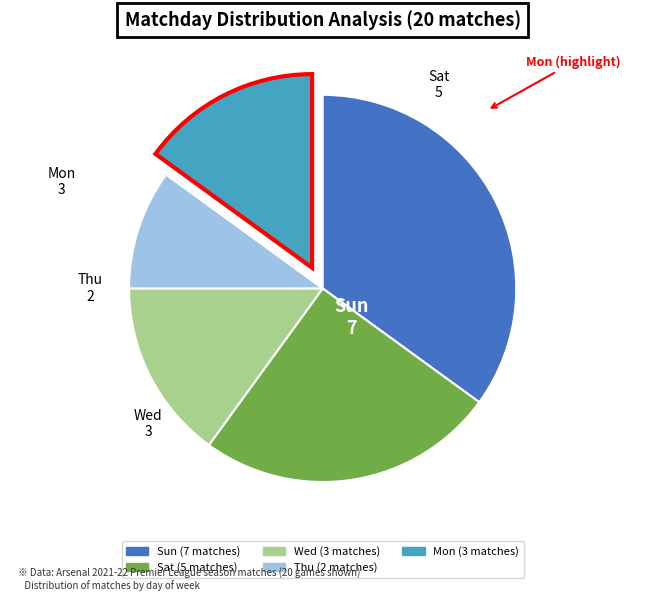

Is there a majority slice in this chart?

No